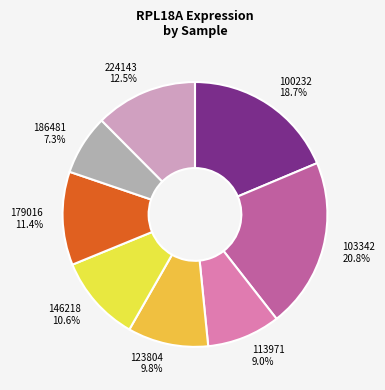

Is there a majority slice in this chart?

No